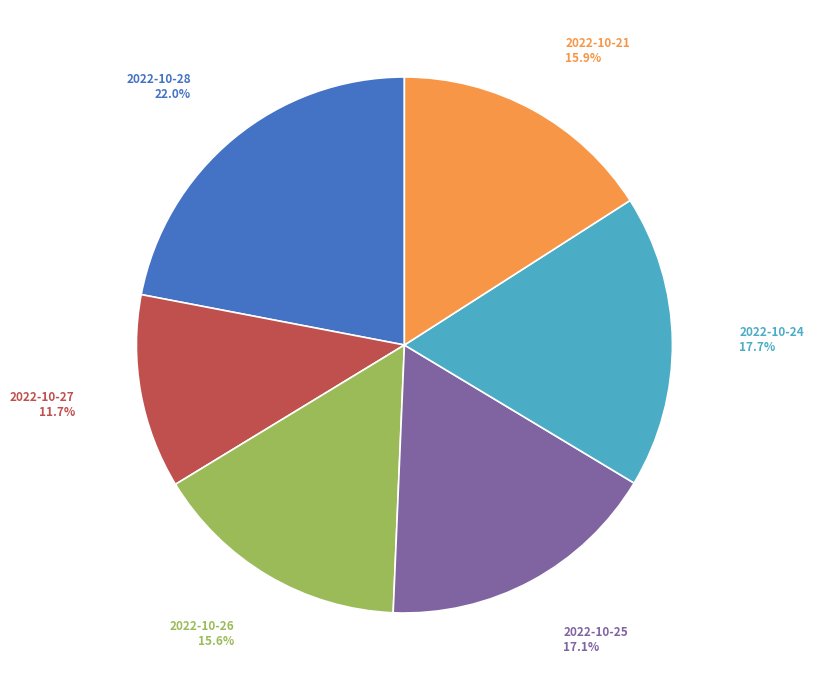

Which slice is the smallest?

2022-10-27